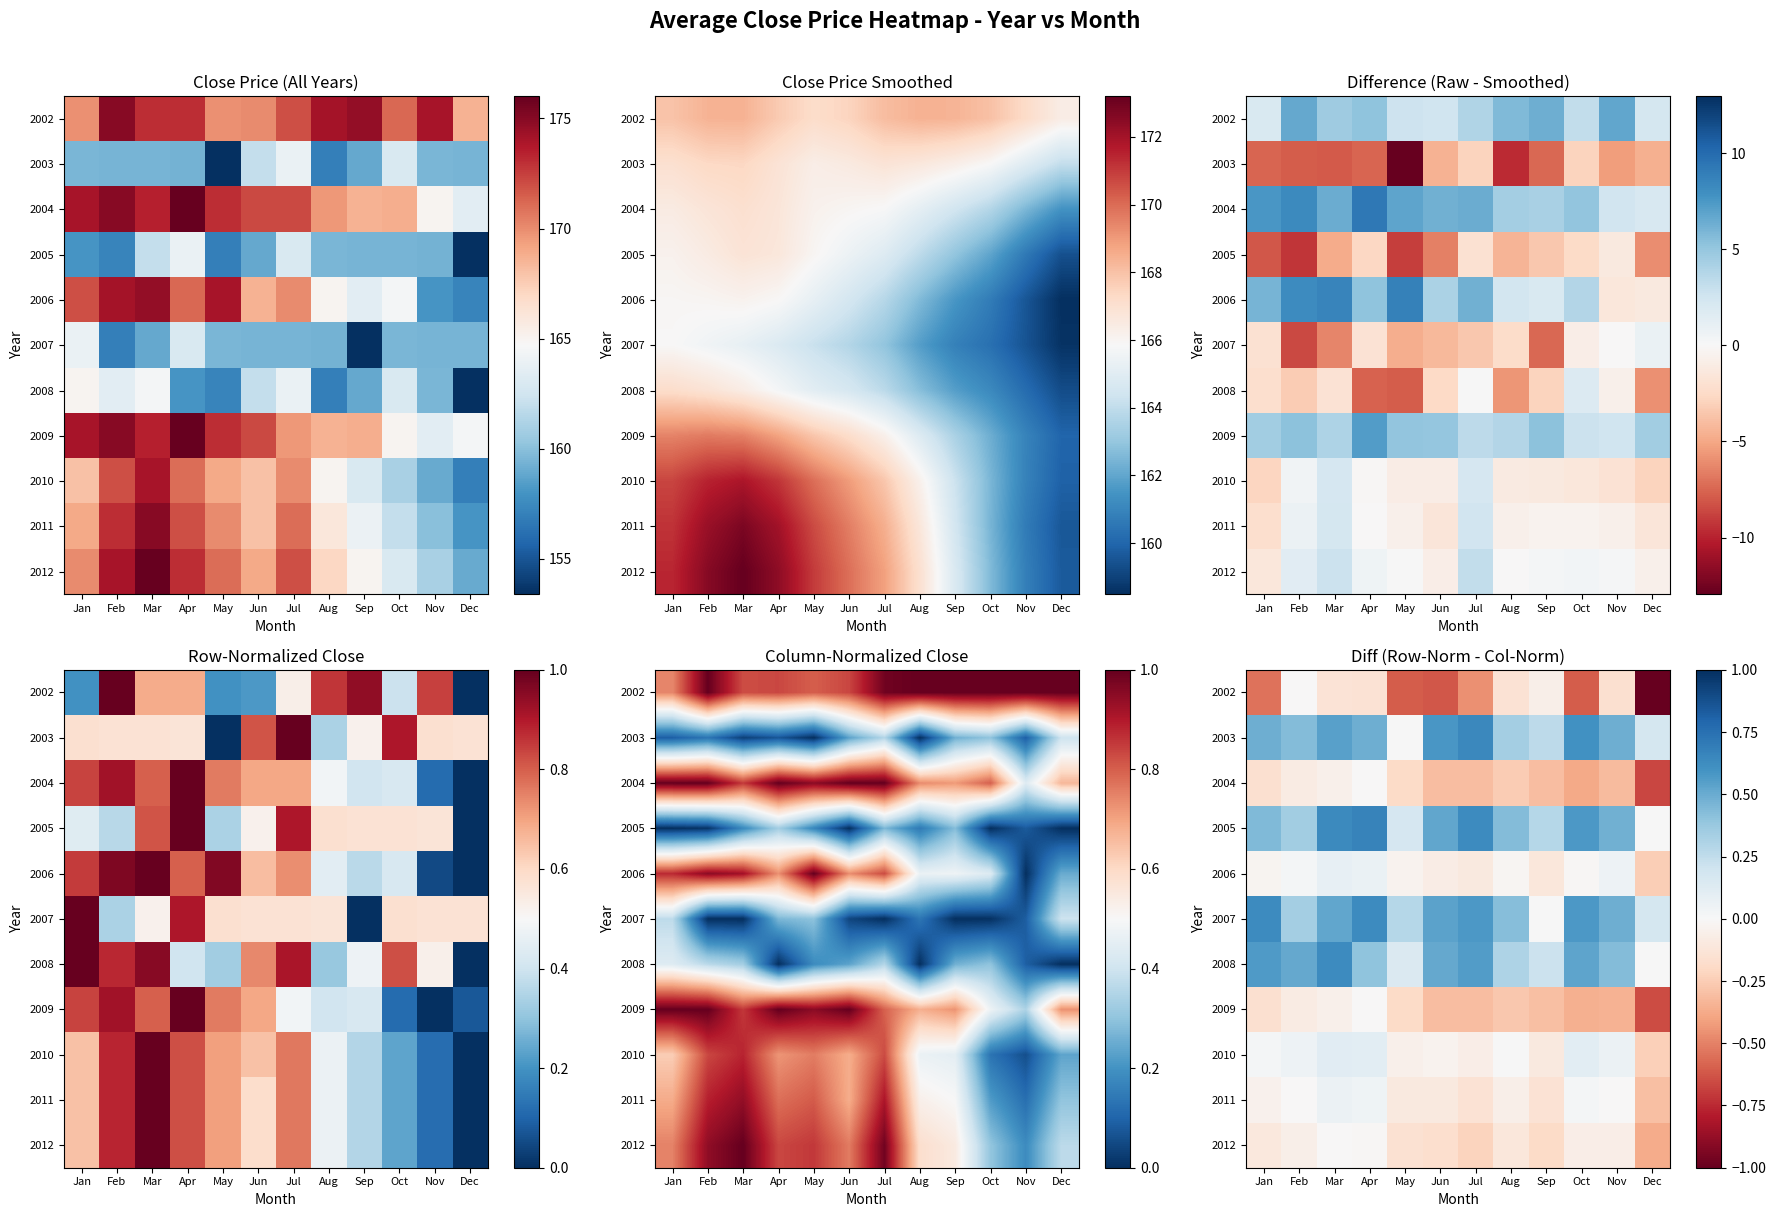

At which label does 2010 reach its peak?

Mar